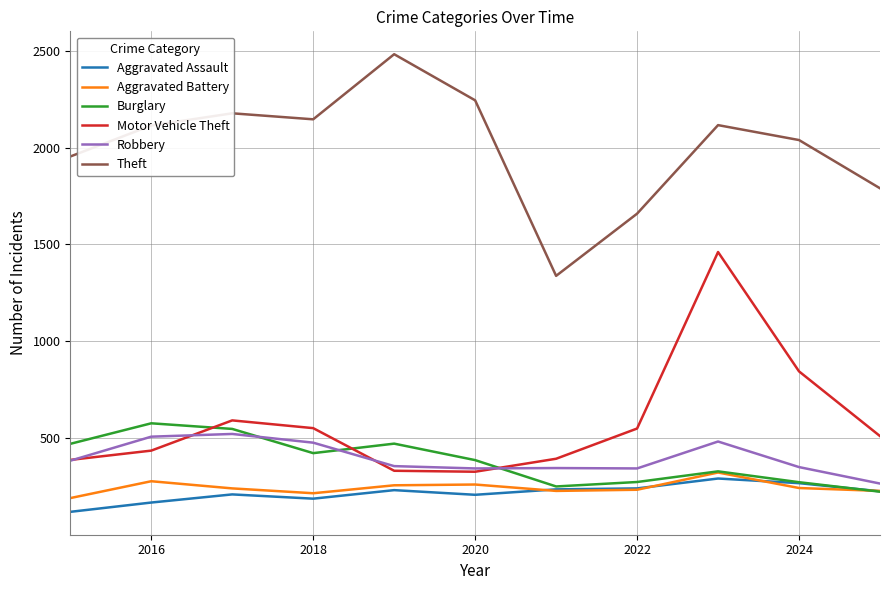

True or false: Theft and Aggravated Battery cross at least once.

False